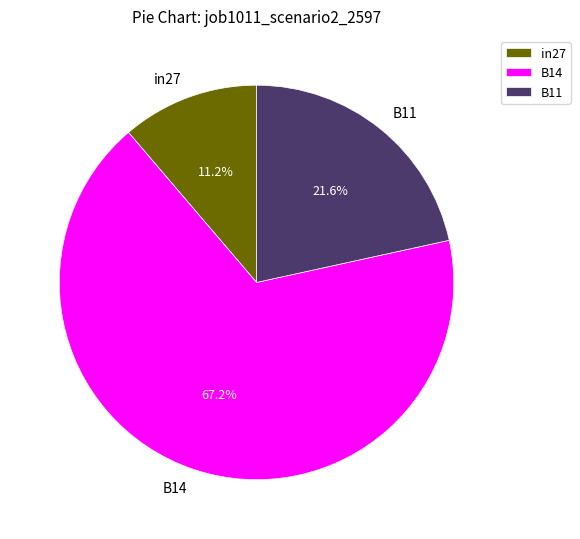

How many slices are in this pie chart?

3